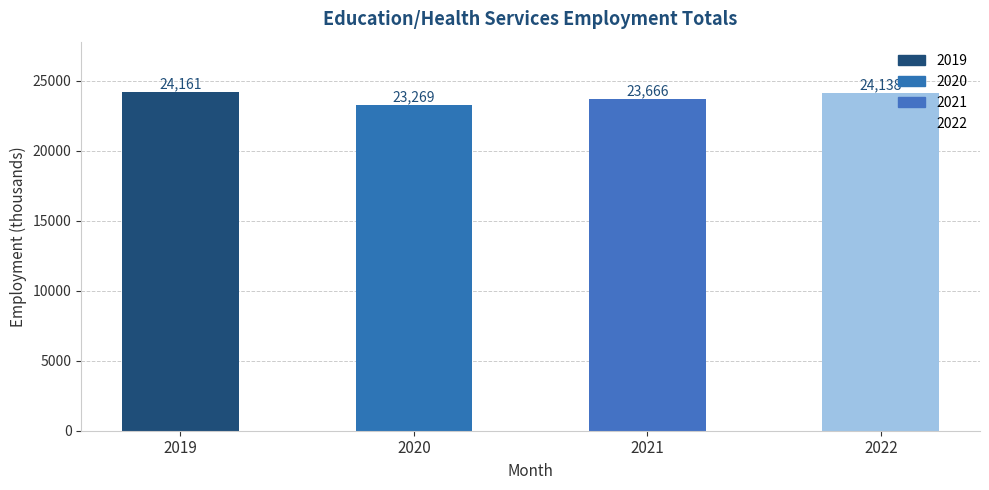

Between 2020 and 2021, which is larger?

2021